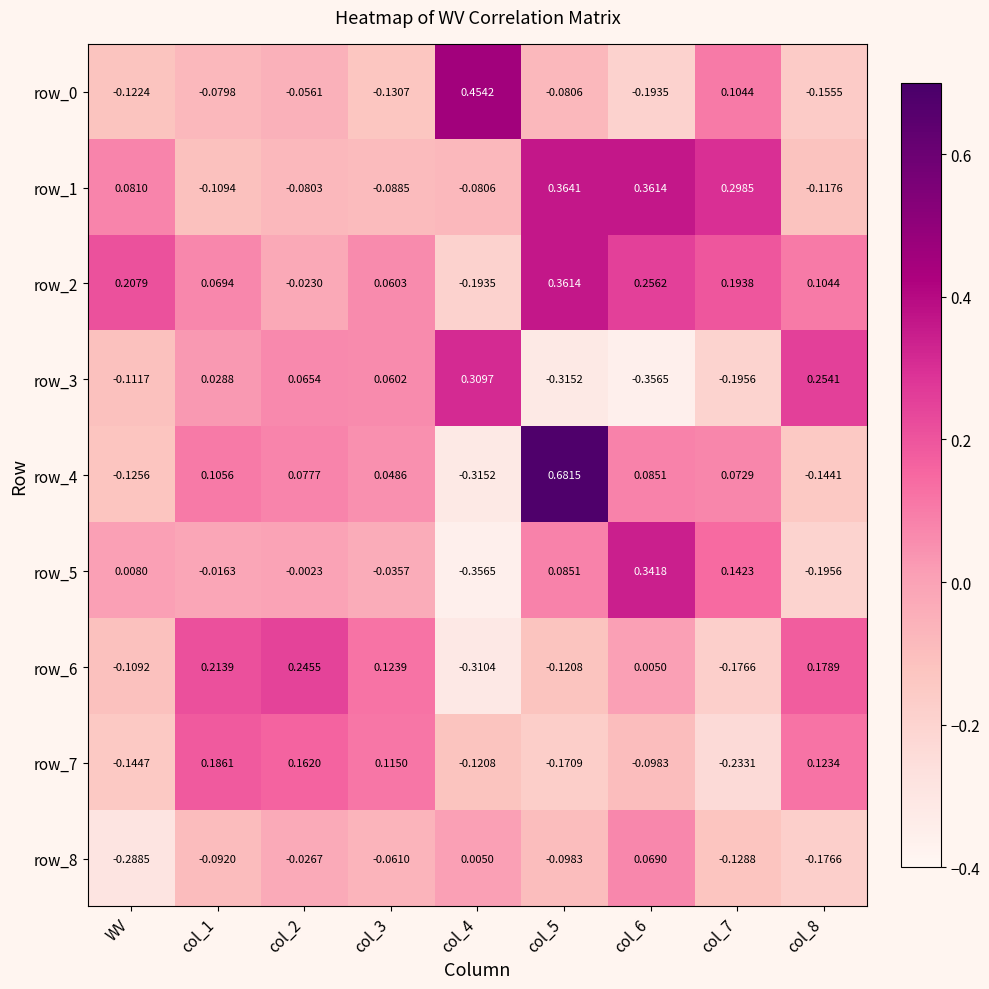

Which series has the widest spread of values?

row_4